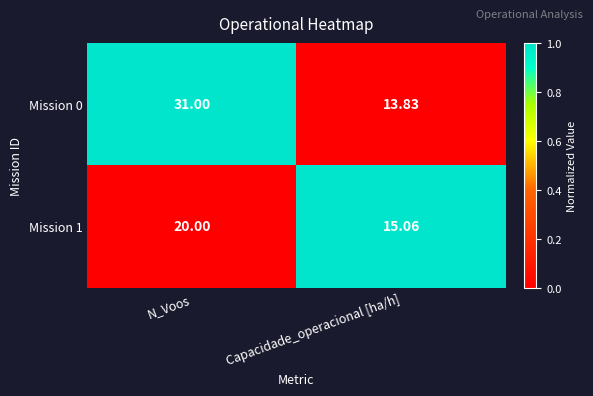

How many data points does each series have?

2